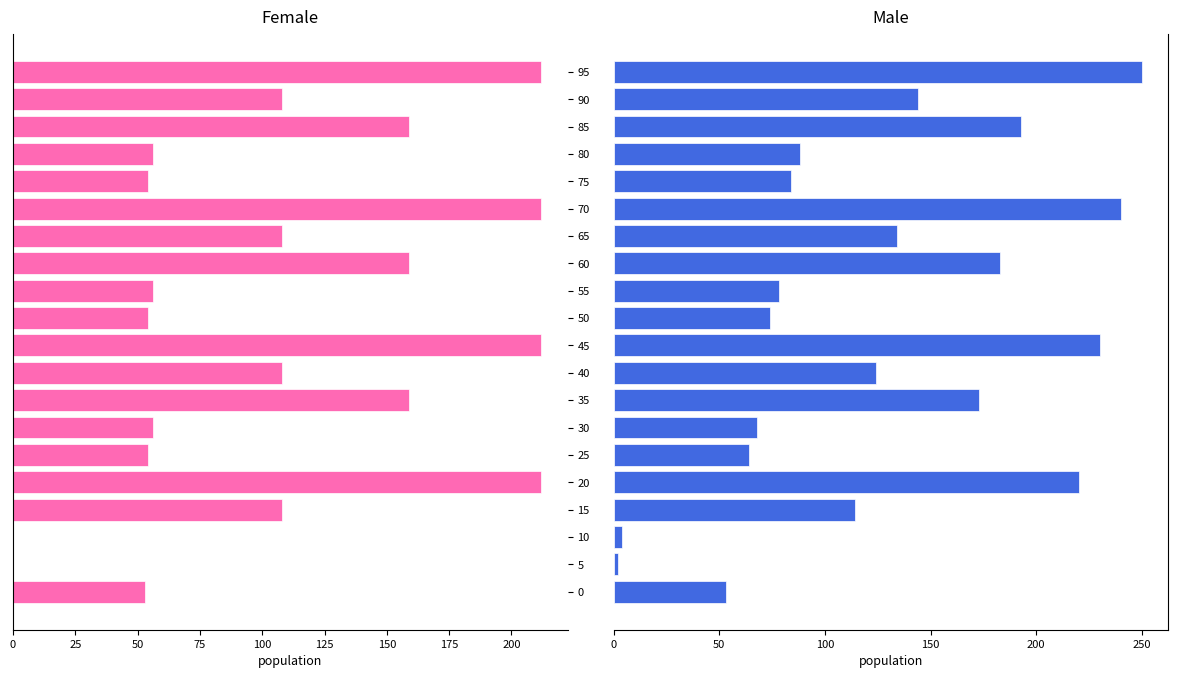

Which series has the largest total across all categories?

Male